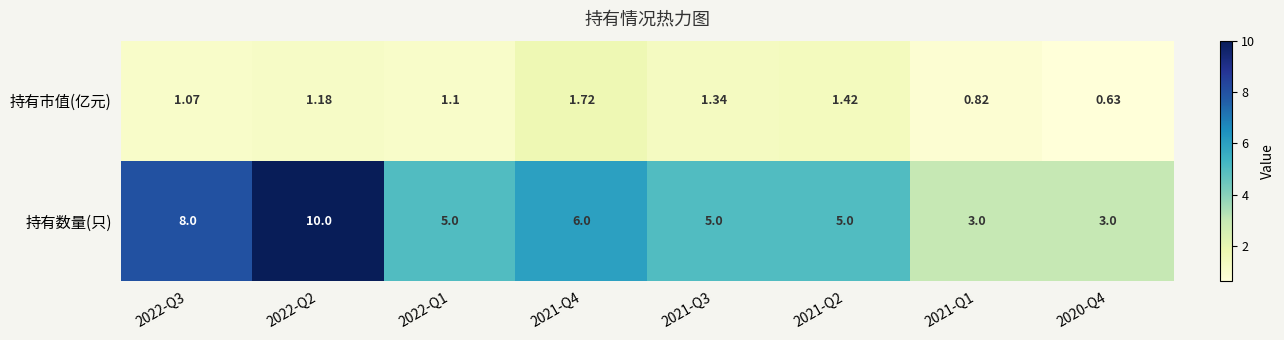

Rank the series at 2022-Q2 from highest to lowest value.

持有数量(只), 持有市值(亿元)